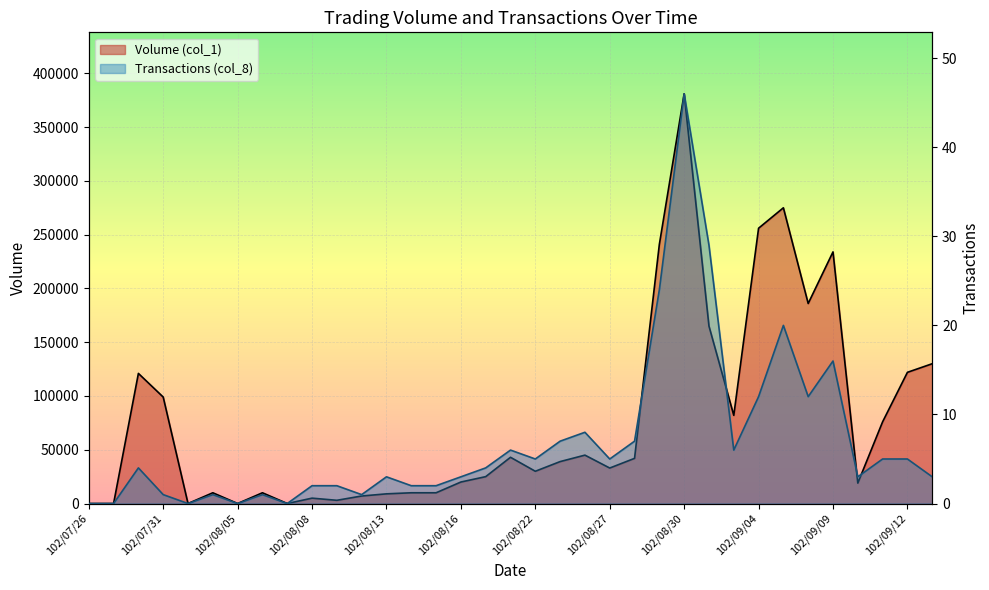

Between 102/07/29 and 102/08/30, which is larger?

102/08/30